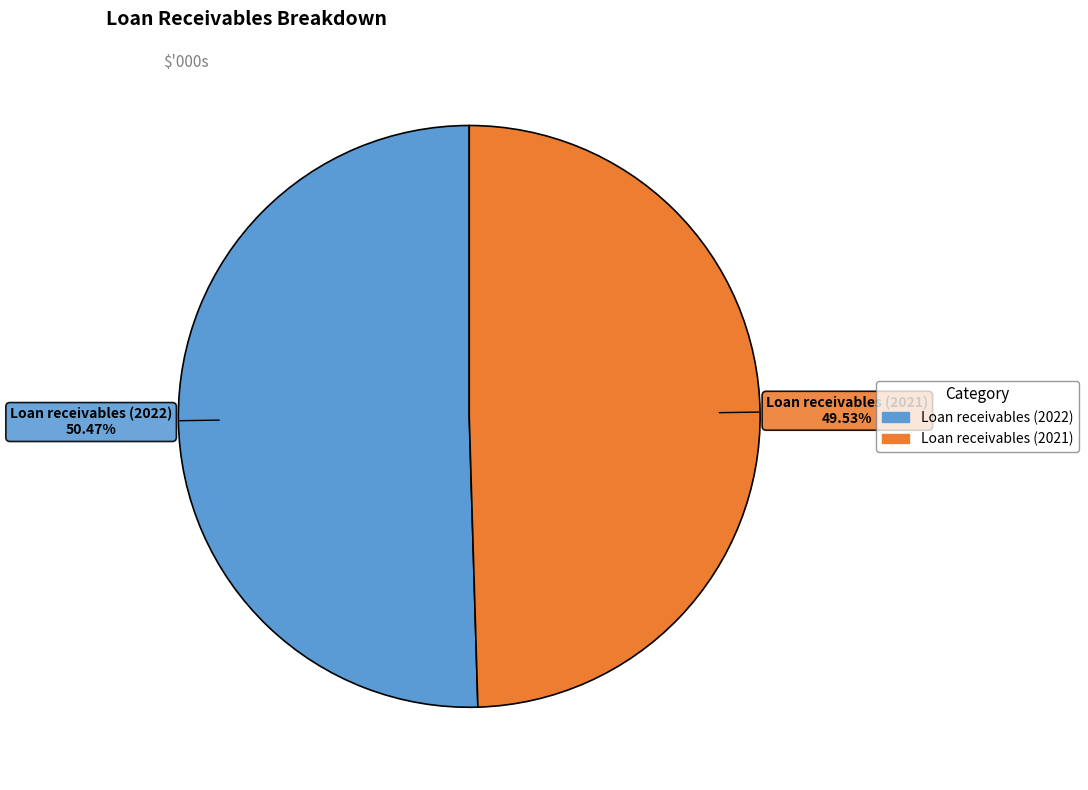

To the nearest percent, what is the difference between the largest and smallest slice percentages?

1%